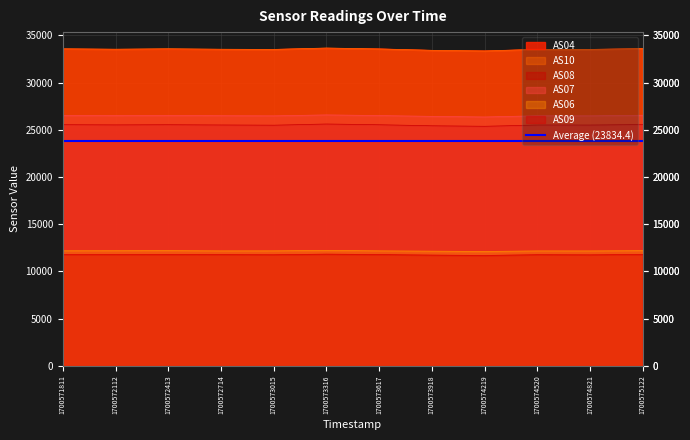

At which category does the chart reach its minimum across all series?

1700574219